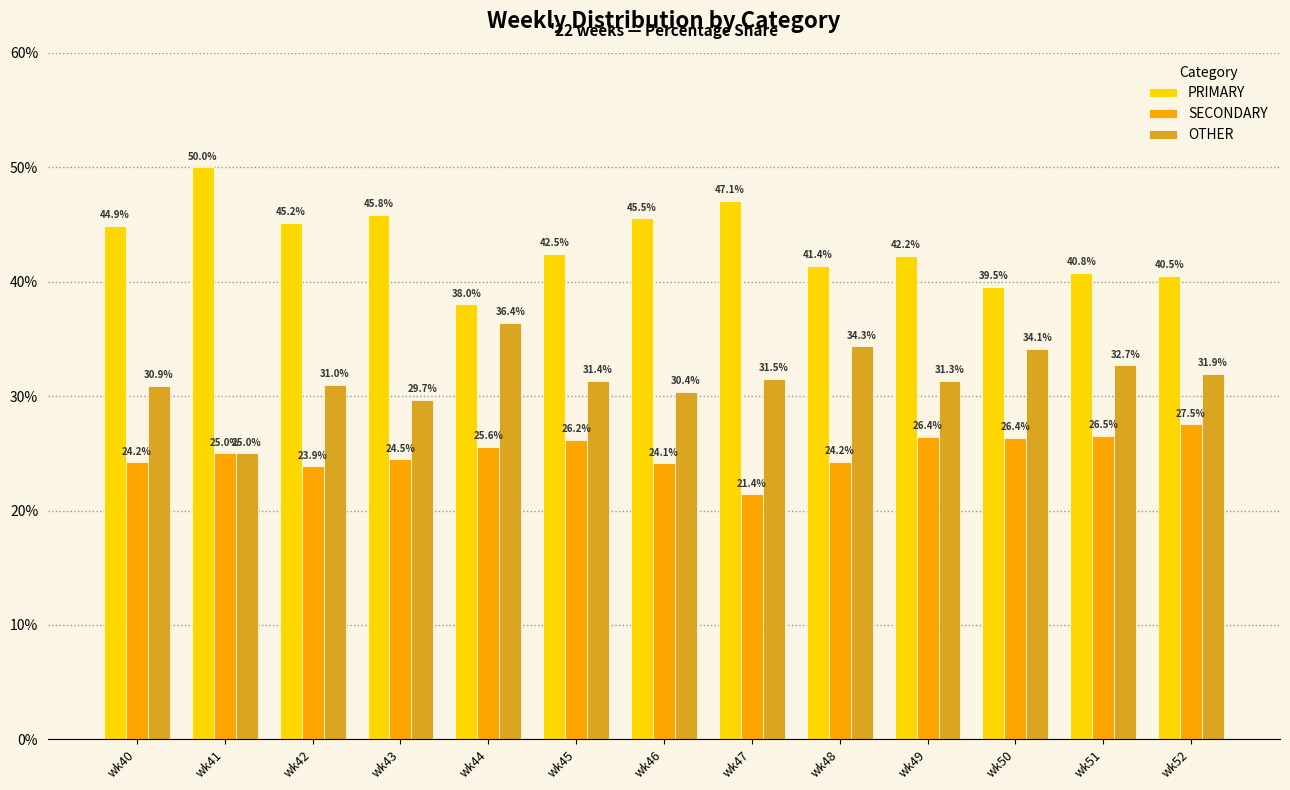

What value does the PRIMARY series have at wk50?

39.5